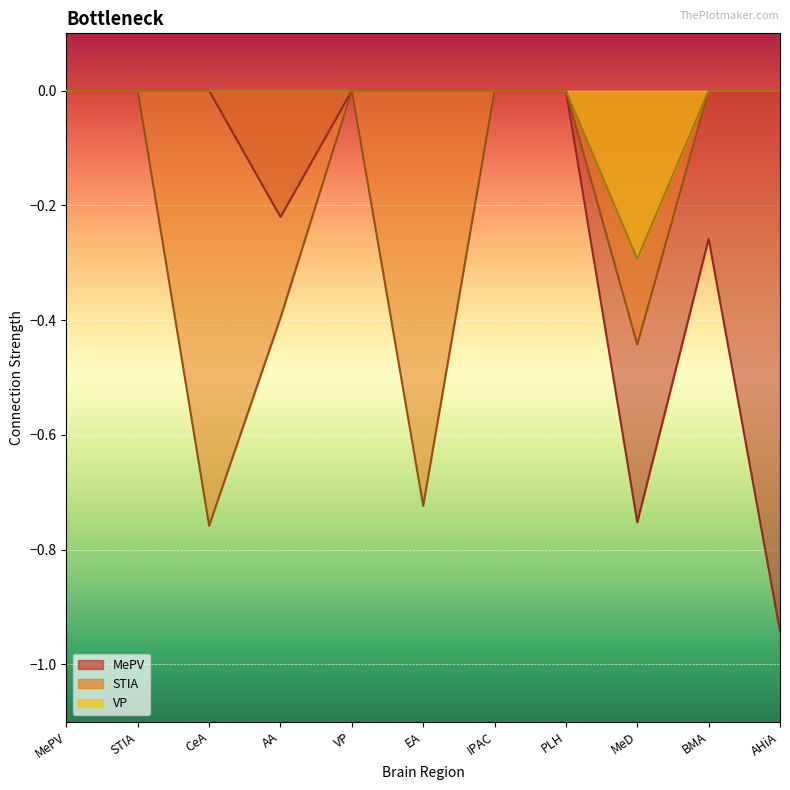

At which category does the chart reach its minimum across all series?

AHiA